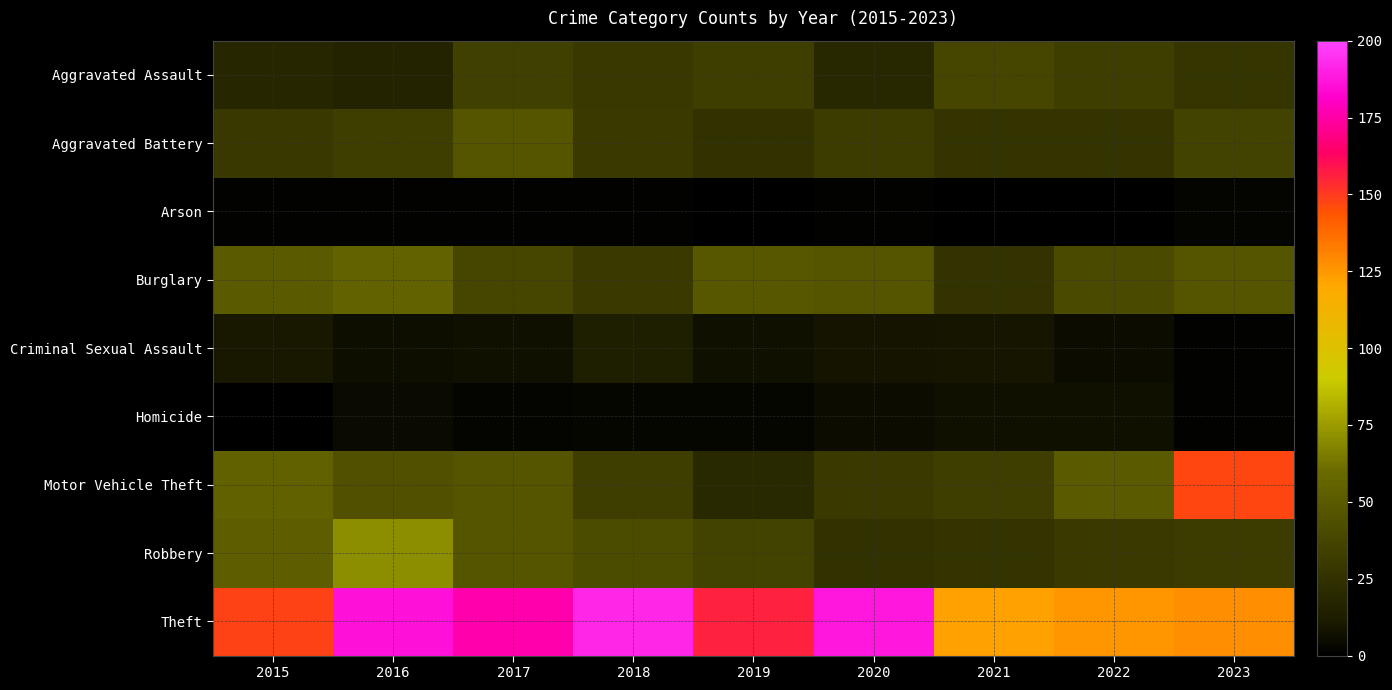

Count the number of categories in the chart.

9